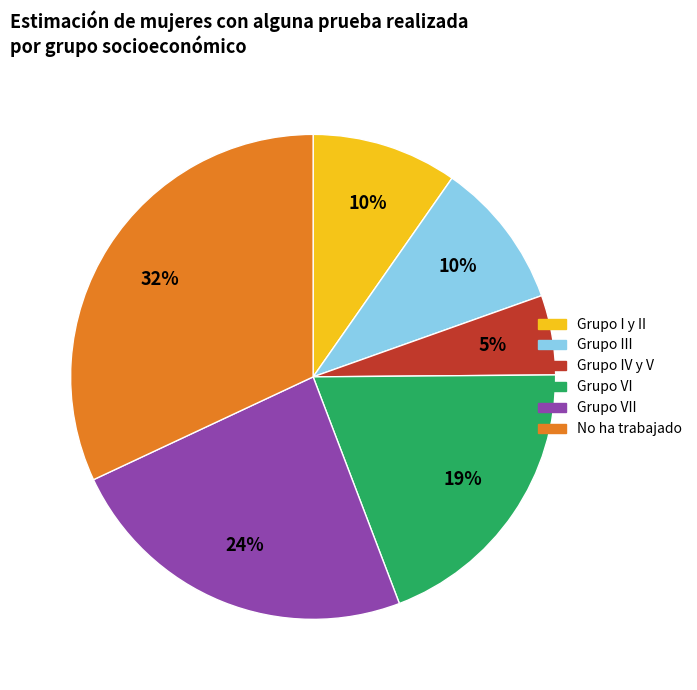

Does Grupo VII represent more than half of the total?

No